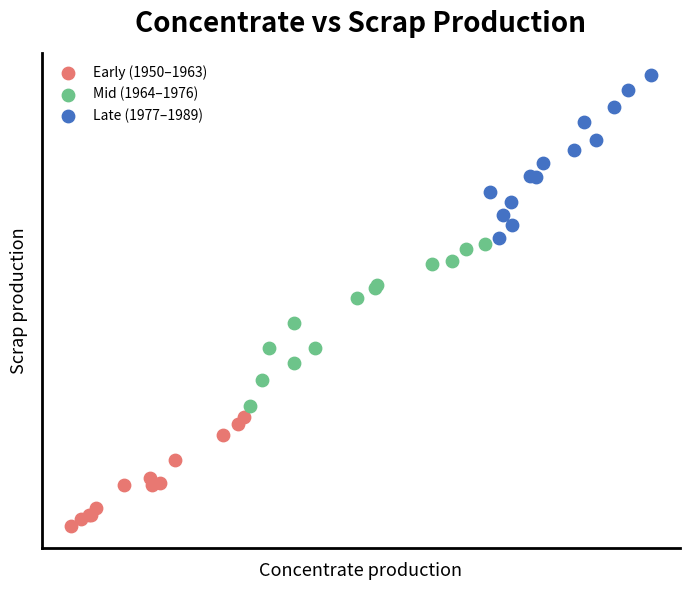

Which series contains the lowest Y value?

Early (1950–1963)